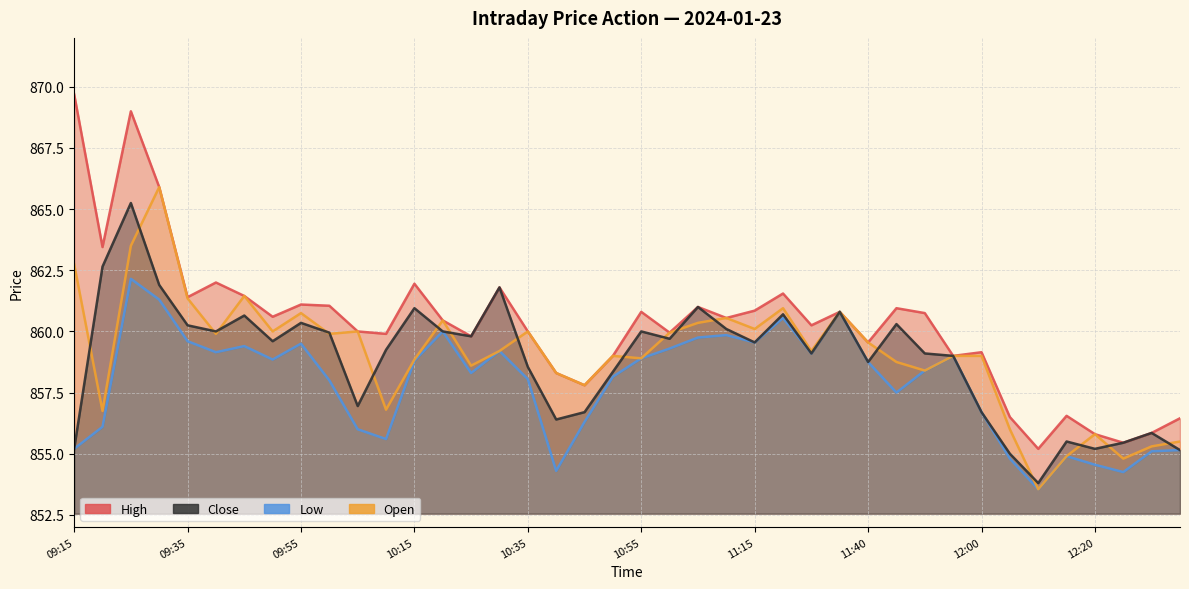

Reading left to right, list all the values displayed in this chart.

High: 869.7	863.5	869.0	865.9	861.4	862.0	861.5	860.6	861.1	861.0	860.0	859.9	862.0	860.5	859.8	861.8	860.0	858.3	857.8	859.0	860.8	860.0	861.0	860.5	860.9	861.5	860.2	860.8	859.5	861.0	860.8	859.0	859.1	856.5	855.2	856.5	855.8	855.5	855.9	856.5
Low: 855.2	856.1	862.1	861.3	859.6	859.1	859.4	858.9	859.5	858.0	856.0	855.6	858.8	860.0	858.3	859.2	858.0	854.3	856.3	858.1	858.9	859.3	859.8	859.9	859.5	860.5	859.1	860.8	858.8	857.5	858.4	859.0	856.7	854.8	853.5	854.9	854.5	854.2	855.1	855.1
Open: 862.8	856.8	863.5	865.9	861.4	859.9	861.5	860.0	860.8	859.9	860.0	856.8	858.9	860.5	858.6	859.2	860.0	858.3	857.8	859.0	858.9	860.0	860.4	860.5	860.1	861.0	859.2	860.8	859.5	858.8	858.4	859.0	859.0	856.0	853.5	854.9	855.8	854.8	855.3	855.5
Close: 855.2	862.6	865.2	861.9	860.2	860.0	860.6	859.6	860.4	860.0	857.0	859.2	861.0	860.0	859.8	861.8	858.5	856.4	856.7	858.4	860.0	859.7	861.0	860.1	859.5	860.7	859.1	860.8	858.8	860.3	859.1	859.0	856.7	855.0	853.8	855.5	855.2	855.5	855.9	855.1